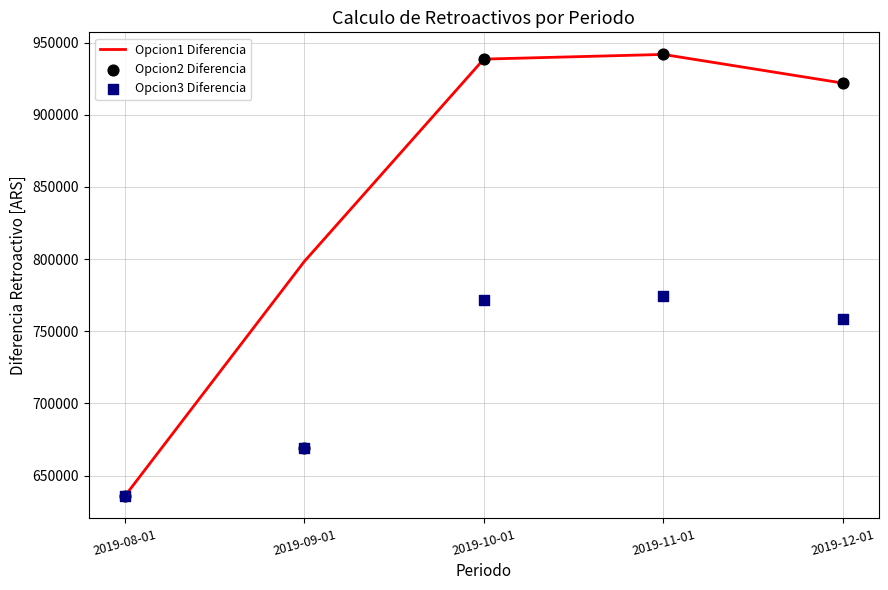

Which series has the largest total across all categories?

Opcion1 Diferencia